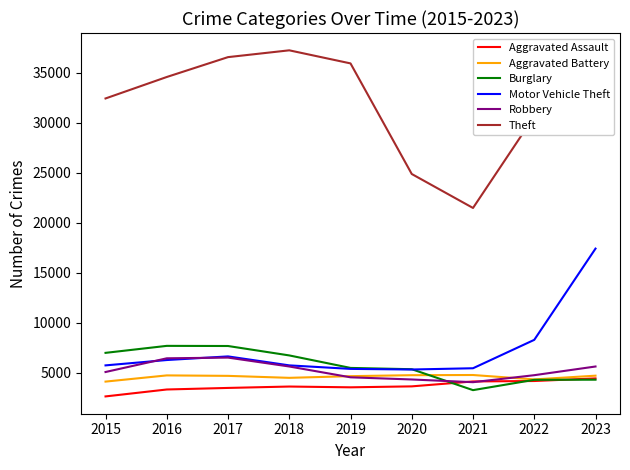

The value of Theft at 2019 is 7589. True or false?

False